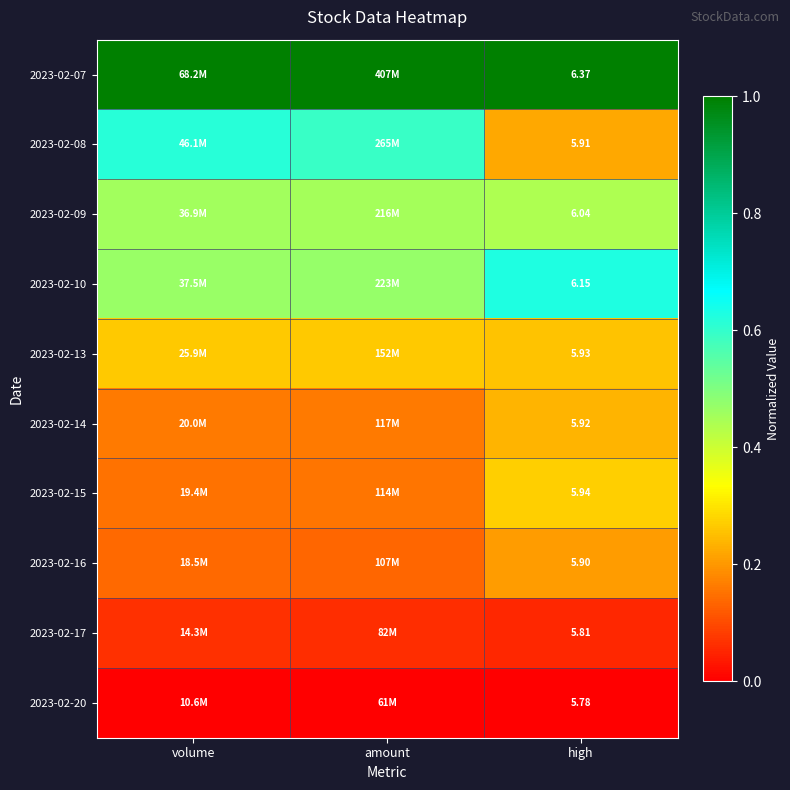

The value of 2023-02-17 at volume is 0.1. True or false?

True